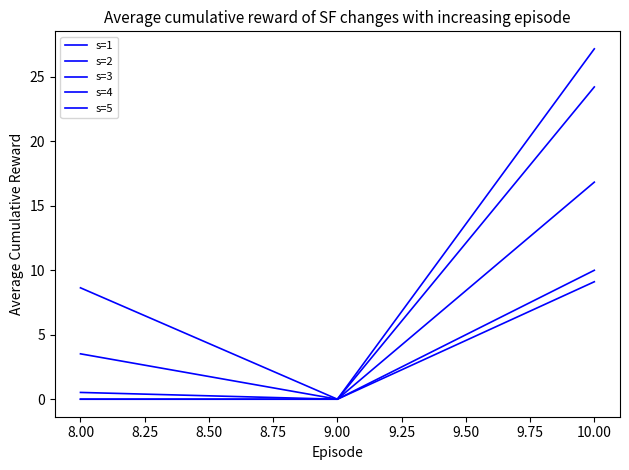

Does the chart display data point markers on the line(s)?

No